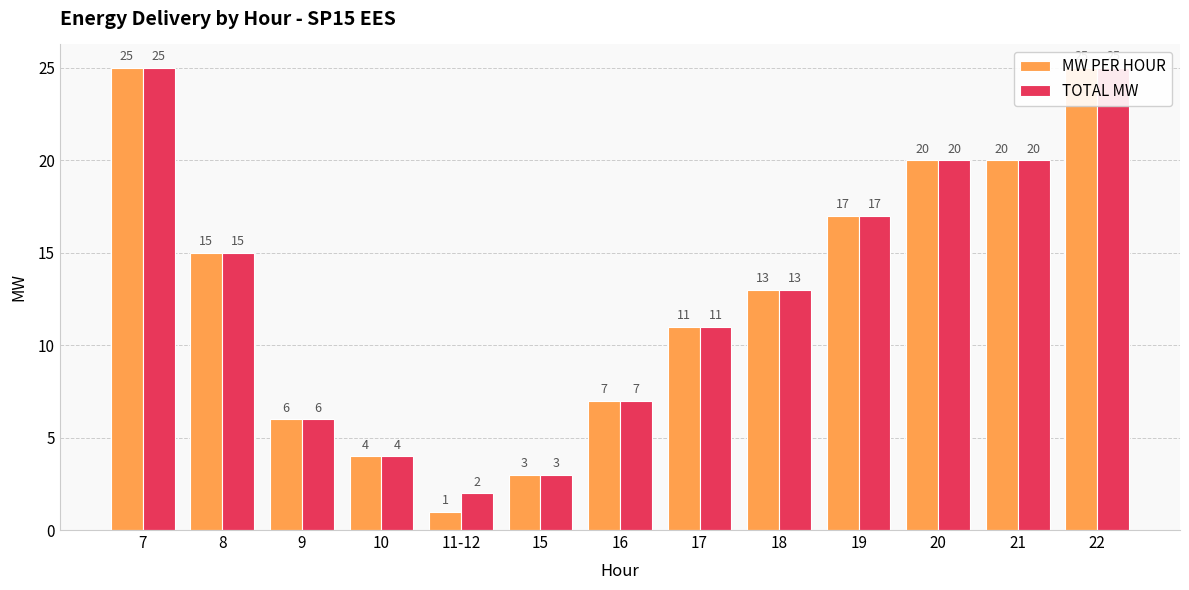

What is the maximum value shown in the chart?

25